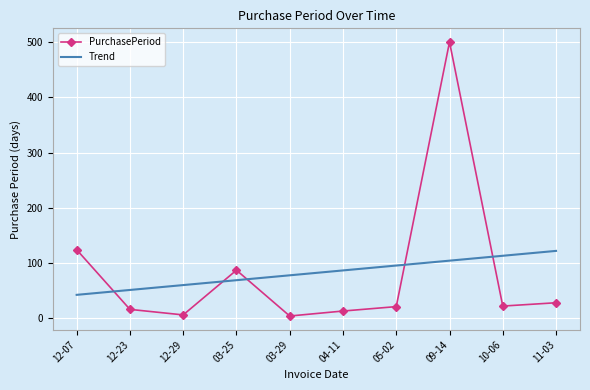

The value of PurchasePeriod at 12-07 is 124.0. True or false?

True